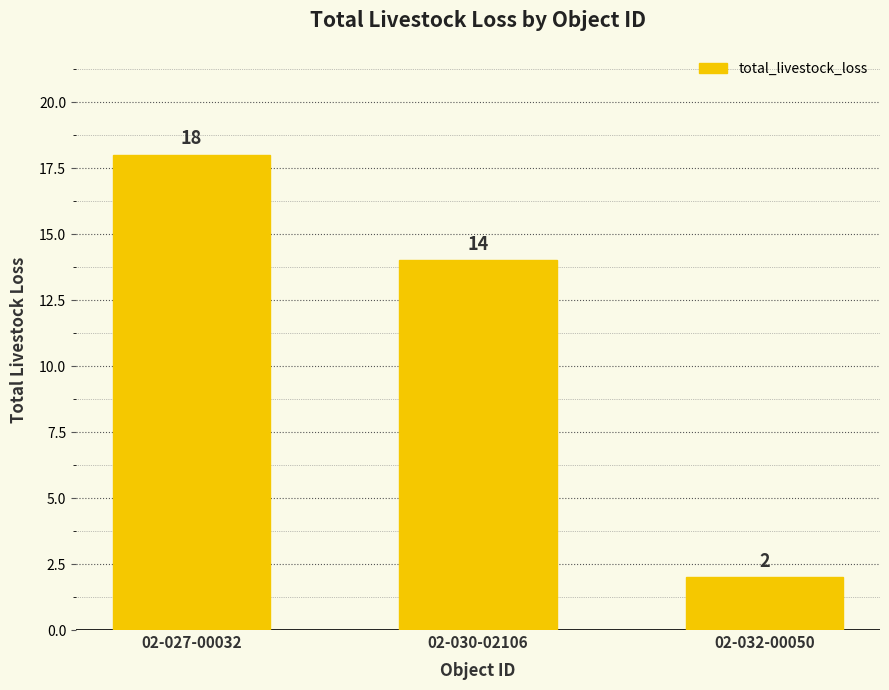

Count the values in the range 2 to 18.

3